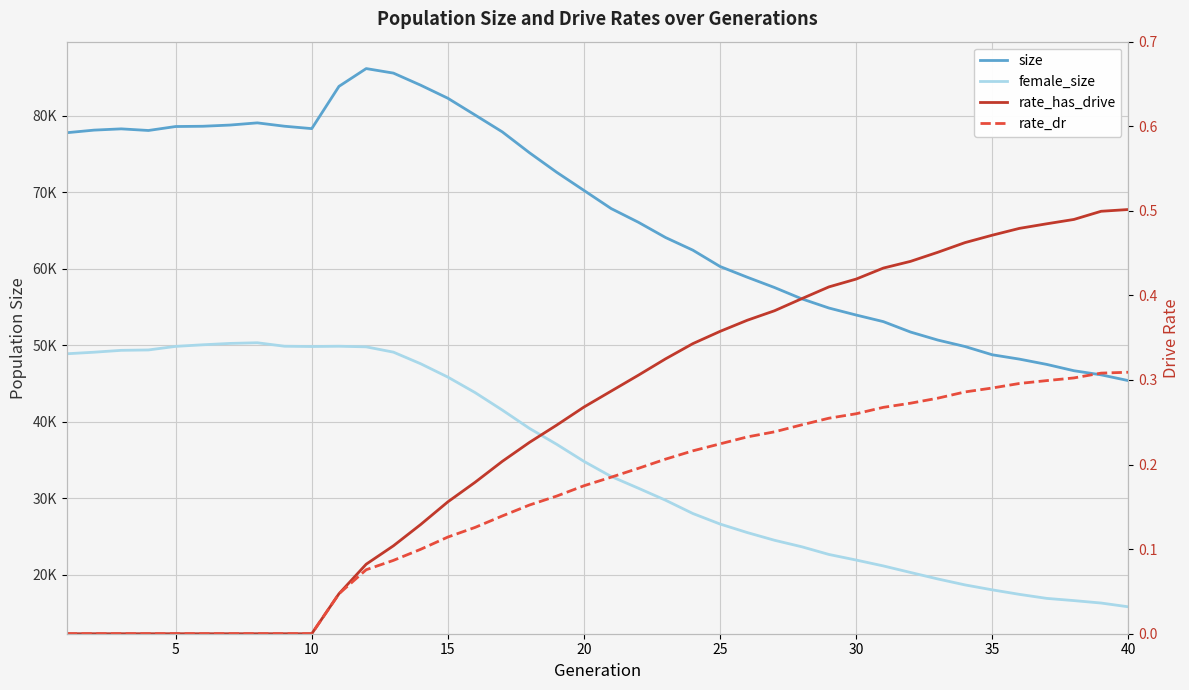

Reading right to left, transcribe all the data shown in this chart.

size: 45386.0	46138.0	46677.0	47503.0	48192.0	48761.0	49839.0	50682.0	51728.0	53091.0	53953.0	54867.0	56071.0	57547.0	58891.0	60294.0	62428.0	64074.0	66071.0	67859.0	70231.0	72599.0	75148.0	77878.0	80083.0	82271.0	83980.0	85556.0	86148.0	83825.0	78304.0	78617.0	79056.0	78770.0	78613.0	78579.0	78061.0	78273.0	78108.0	77769.0
female_size: 15836.0	16329.0	16647.0	16937.0	17461.0	18052.0	18697.0	19475.0	20319.0	21176.0	21945.0	22675.0	23681.0	24529.0	25536.0	26650.0	28025.0	29758.0	31328.0	32861.0	34835.0	37061.0	39141.0	41537.0	43823.0	45844.0	47590.0	49104.0	49797.0	49876.0	49840.0	49877.0	50330.0	50245.0	50067.0	49857.0	49391.0	49341.0	49095.0	48892.0
rate_has_drive: 0.5	0.5	0.5	0.5	0.5	0.5	0.5	0.5	0.4	0.4	0.4	0.4	0.4	0.4	0.4	0.4	0.3	0.3	0.3	0.3	0.3	0.2	0.2	0.2	0.2	0.2	0.1	0.1	0.1	0.0	0.0	0.0	0.0	0.0	0.0	0.0	0.0	0.0	0.0	0.0
rate_dr: 0.3	0.3	0.3	0.3	0.3	0.3	0.3	0.3	0.3	0.3	0.3	0.3	0.2	0.2	0.2	0.2	0.2	0.2	0.2	0.2	0.2	0.2	0.2	0.1	0.1	0.1	0.1	0.1	0.1	0.0	0.0	0.0	0.0	0.0	0.0	0.0	0.0	0.0	0.0	0.0